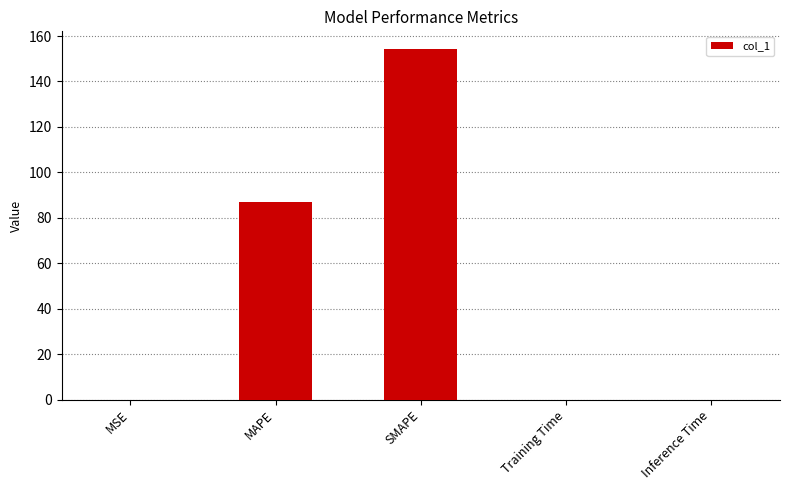

Count the number of categories in the chart.

5